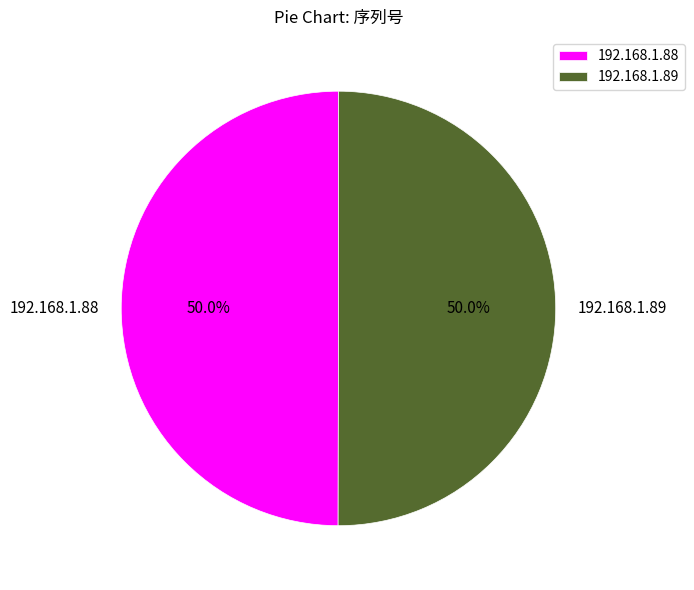

Approximately how many times larger is the value at 192.168.1.89 compared to 192.168.1.88?

1.0